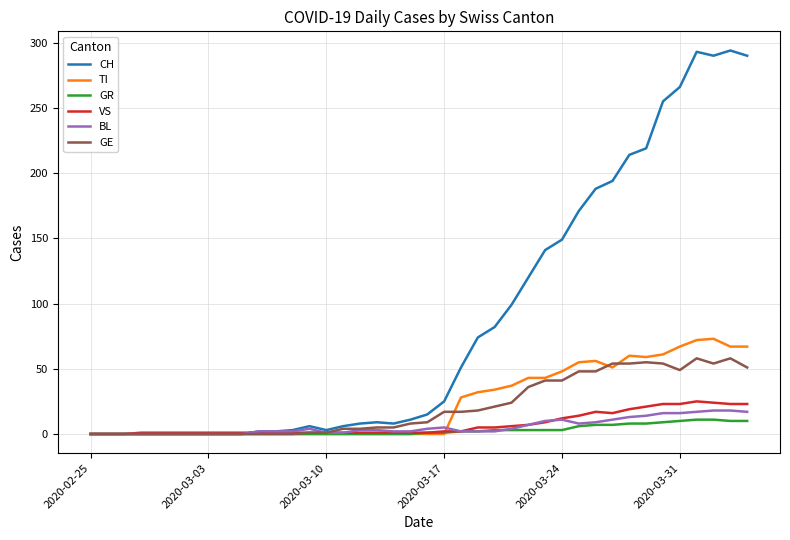

What is the difference between the maximum and second lowest values in the CH series?

294